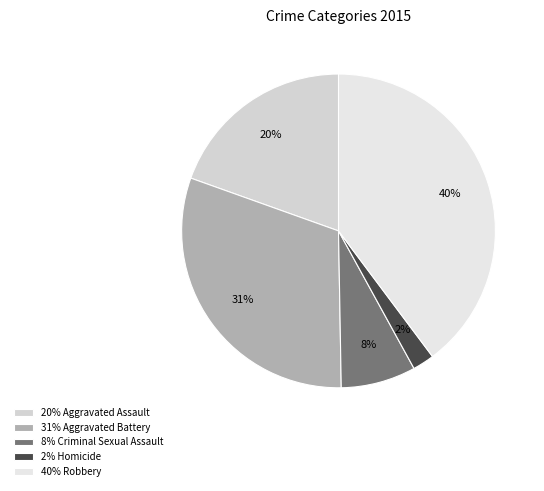

How many segments does this pie chart have?

5